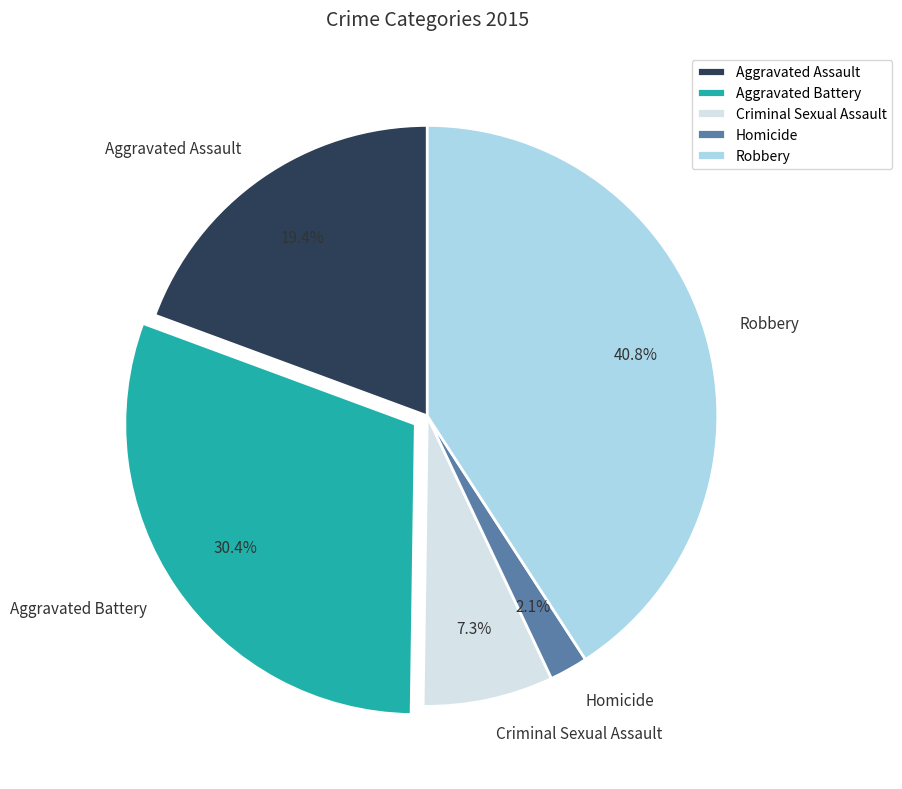

Which has a higher value, Aggravated Assault or Criminal Sexual Assault?

Aggravated Assault